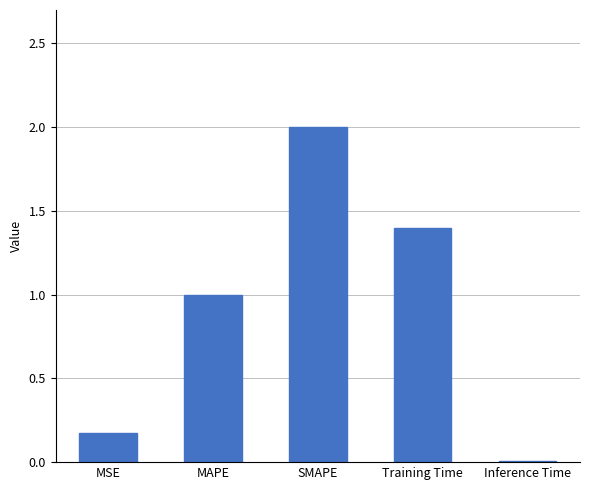

At which category does the chart reach its peak across all series?

SMAPE